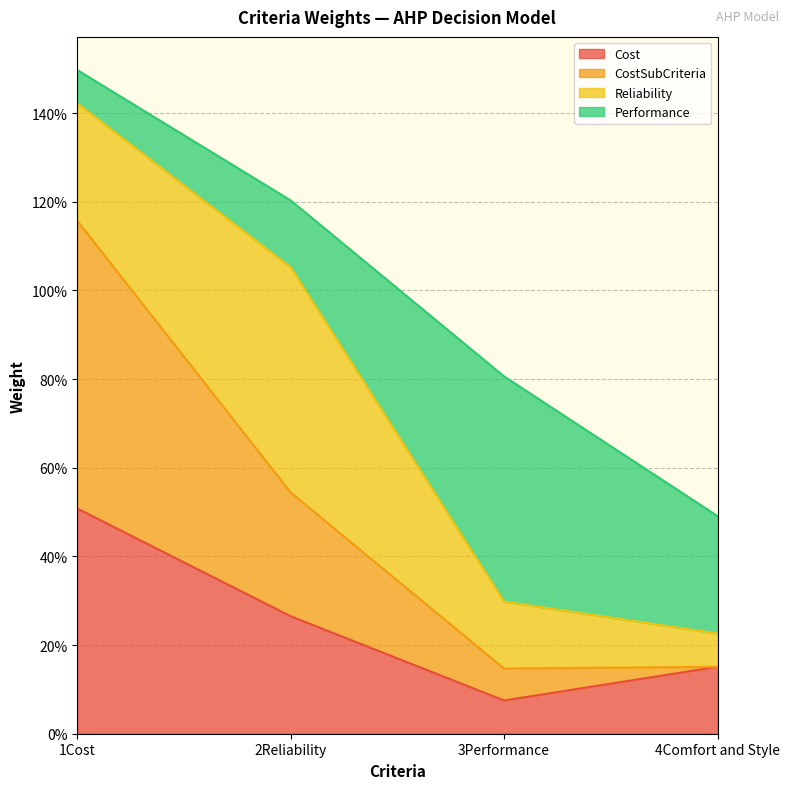

What is the label of the 2nd point from the right?

3Performance